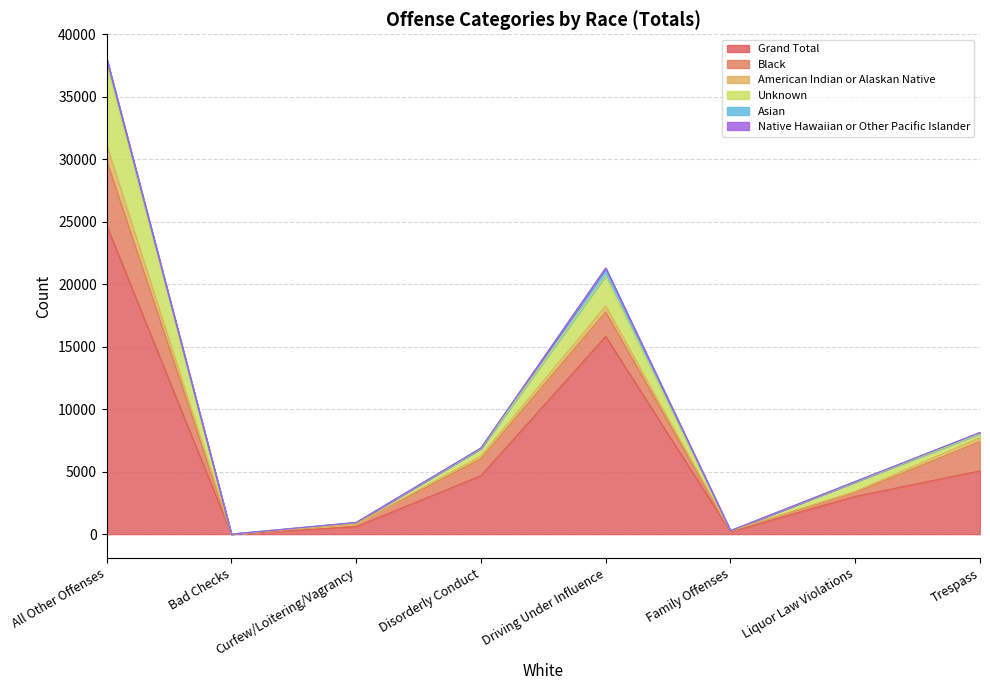

True or false: Native Hawaiian or Other Pacific Islander and American Indian or Alaskan Native intersect in this chart.

False